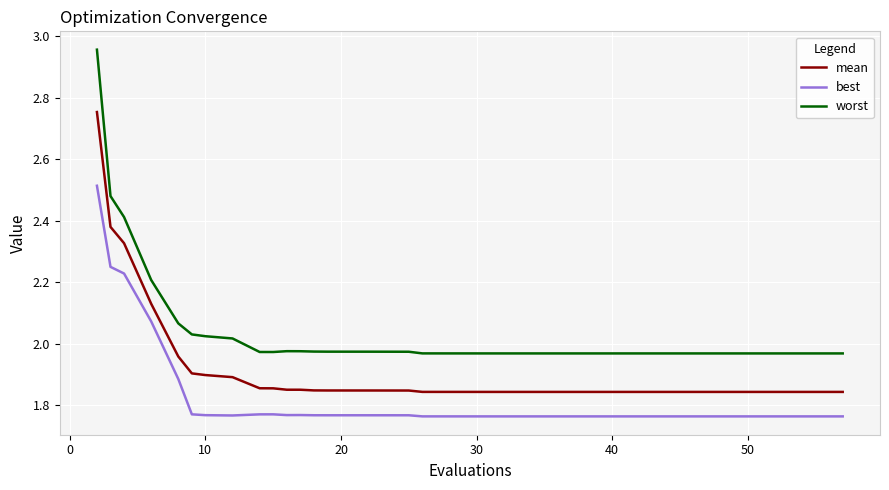

True or false: worst and mean cross at least once.

False